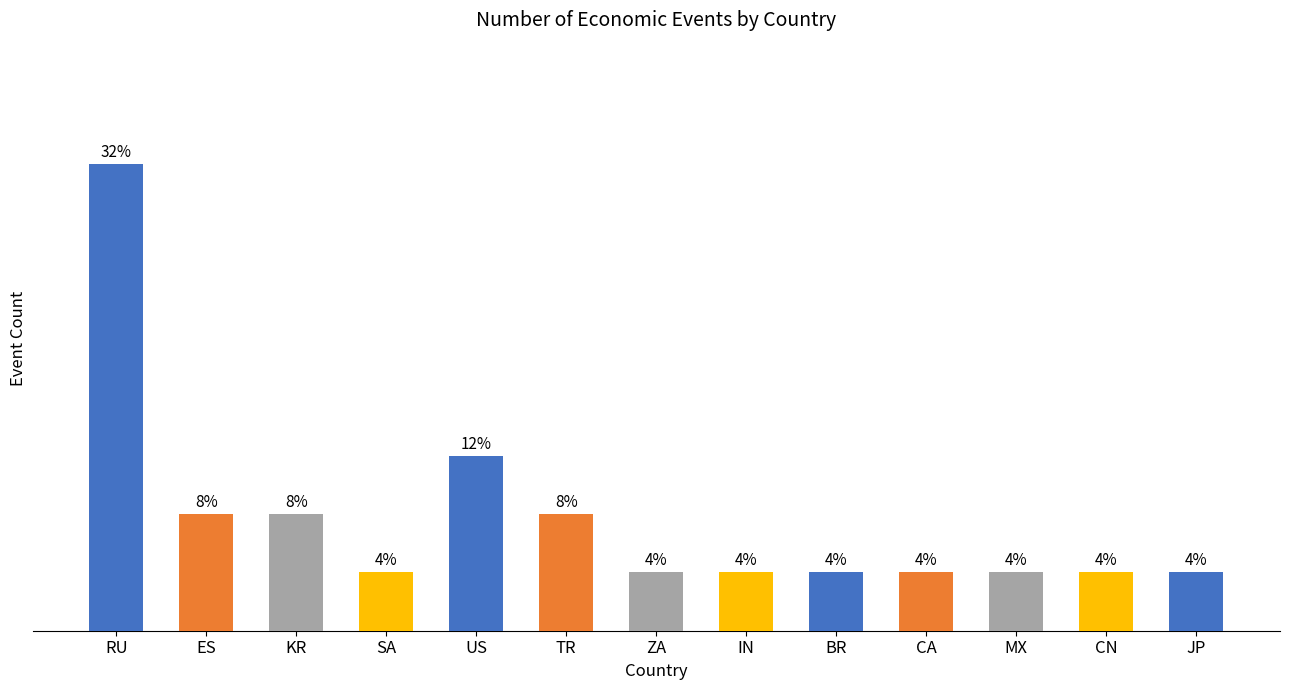

Reading right to left, transcribe all the data shown in this chart.

JP=1	CN=1	MX=1	CA=1	BR=1	IN=1	ZA=1	TR=2	US=3	SA=1	KR=2	ES=2	RU=8